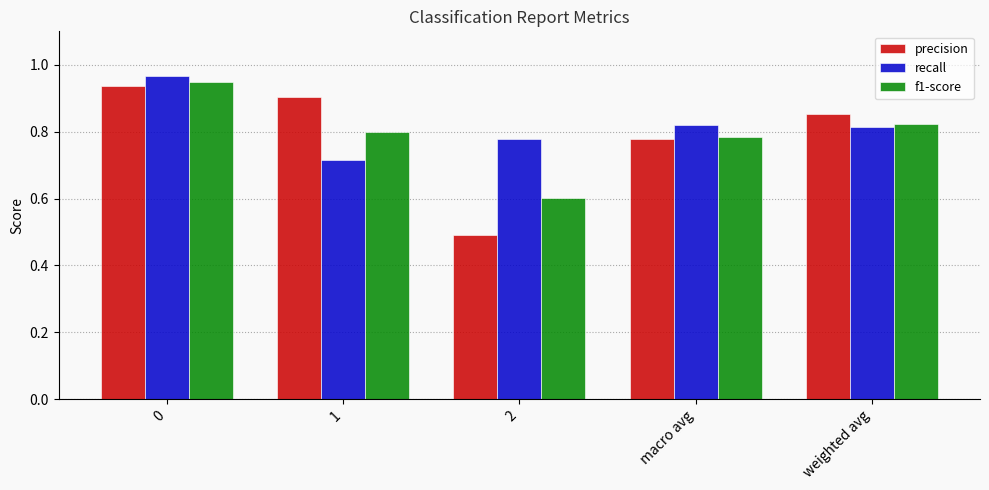

What is the minimum value shown in the chart?

0.5